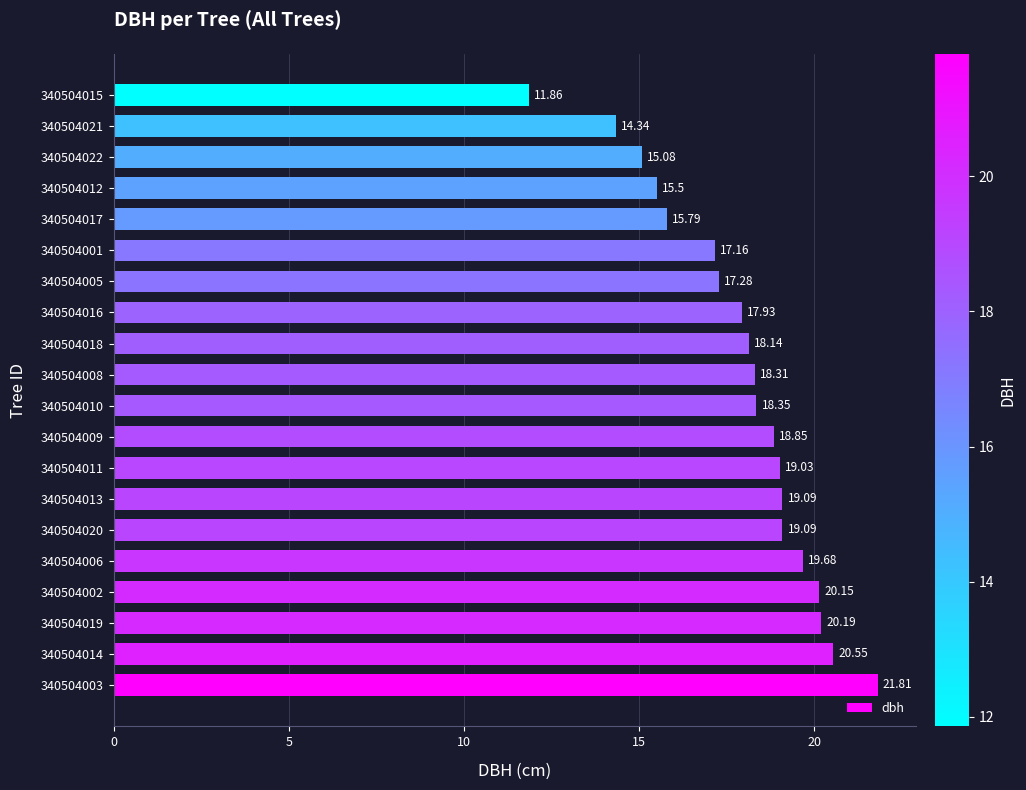

What is the sum of all values?

358.2